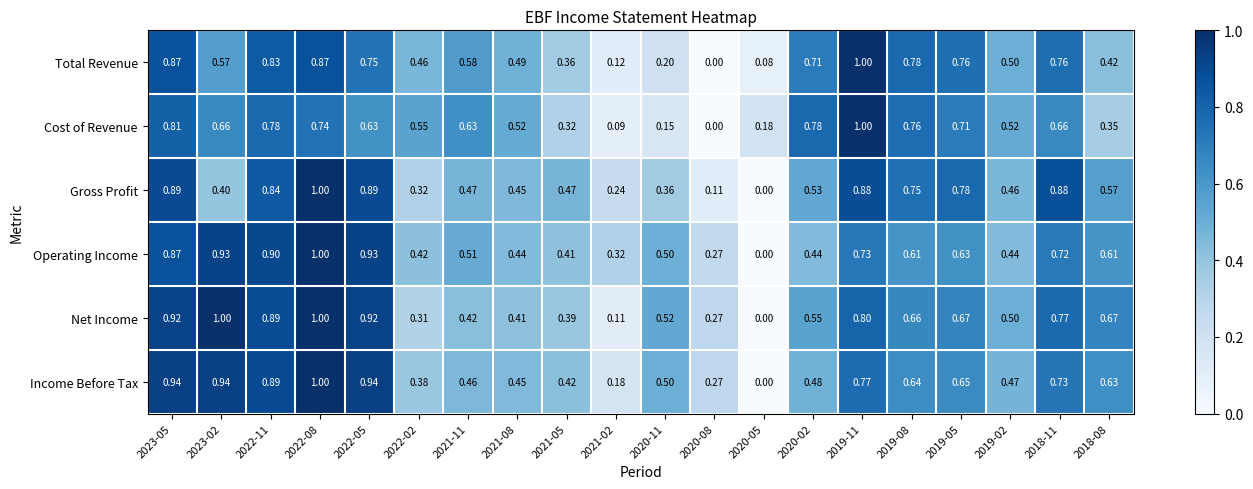

Between 2020-05 and 2019-05, which series saw the biggest shift?

Gross Profit